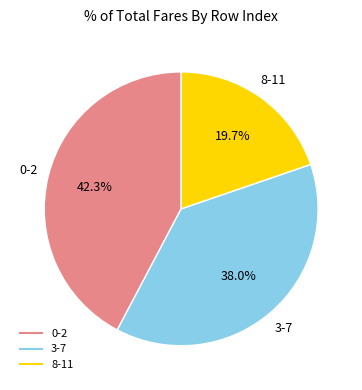

Does any single category account for the majority?

No